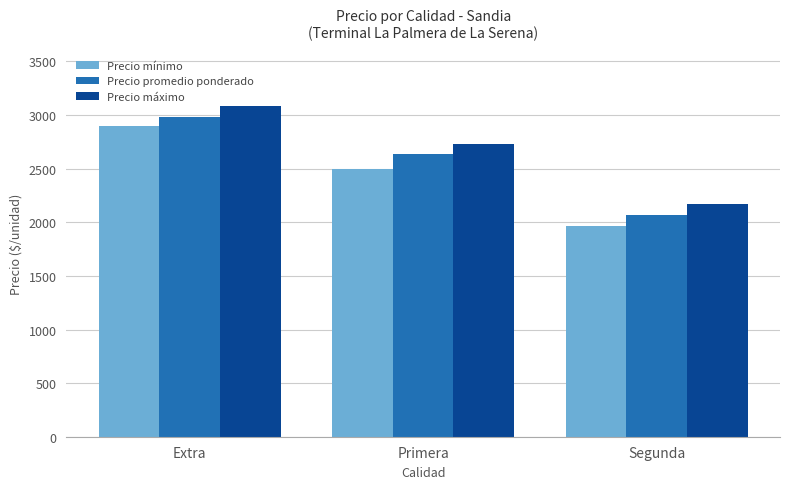

What is the lowest value of the Precio promedio ponderado series?

2064